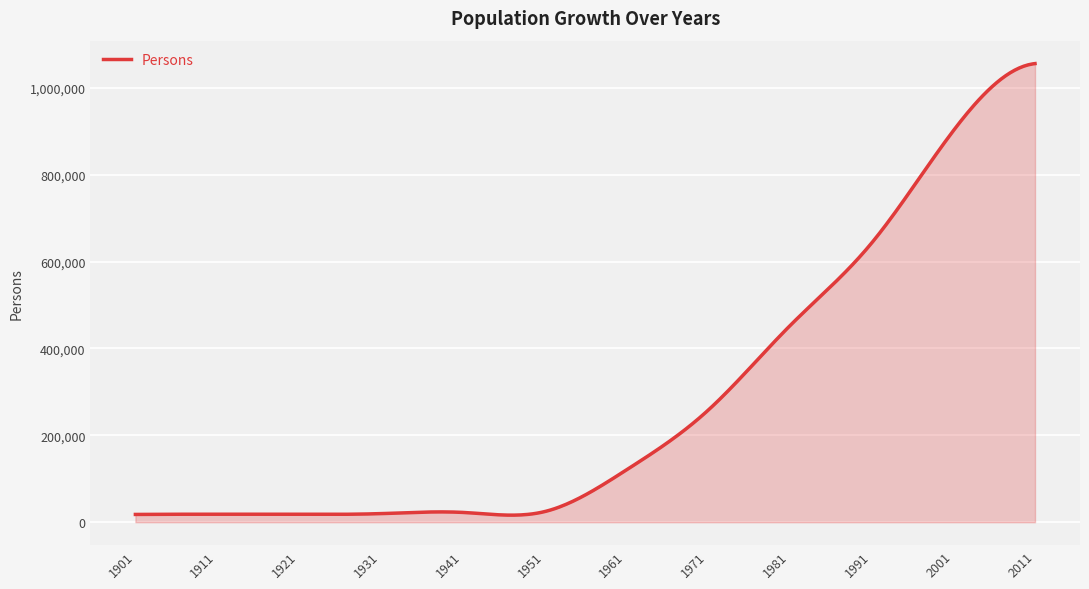

What is the maximum value shown in the chart?

1055450.0